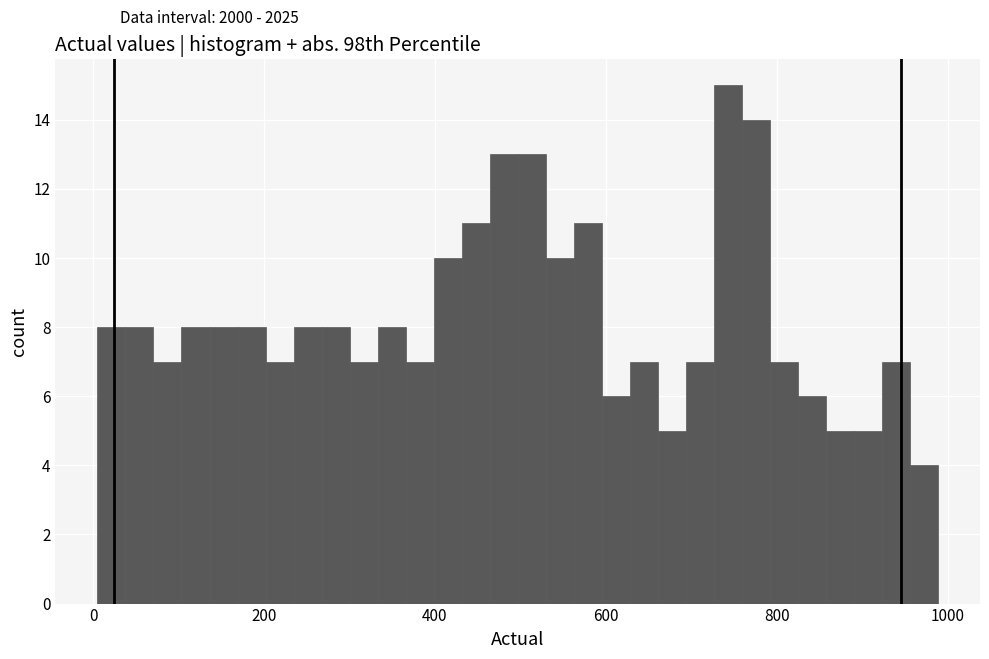

Read against the x-axis, roughly where is the centre of the tallest bar?

740